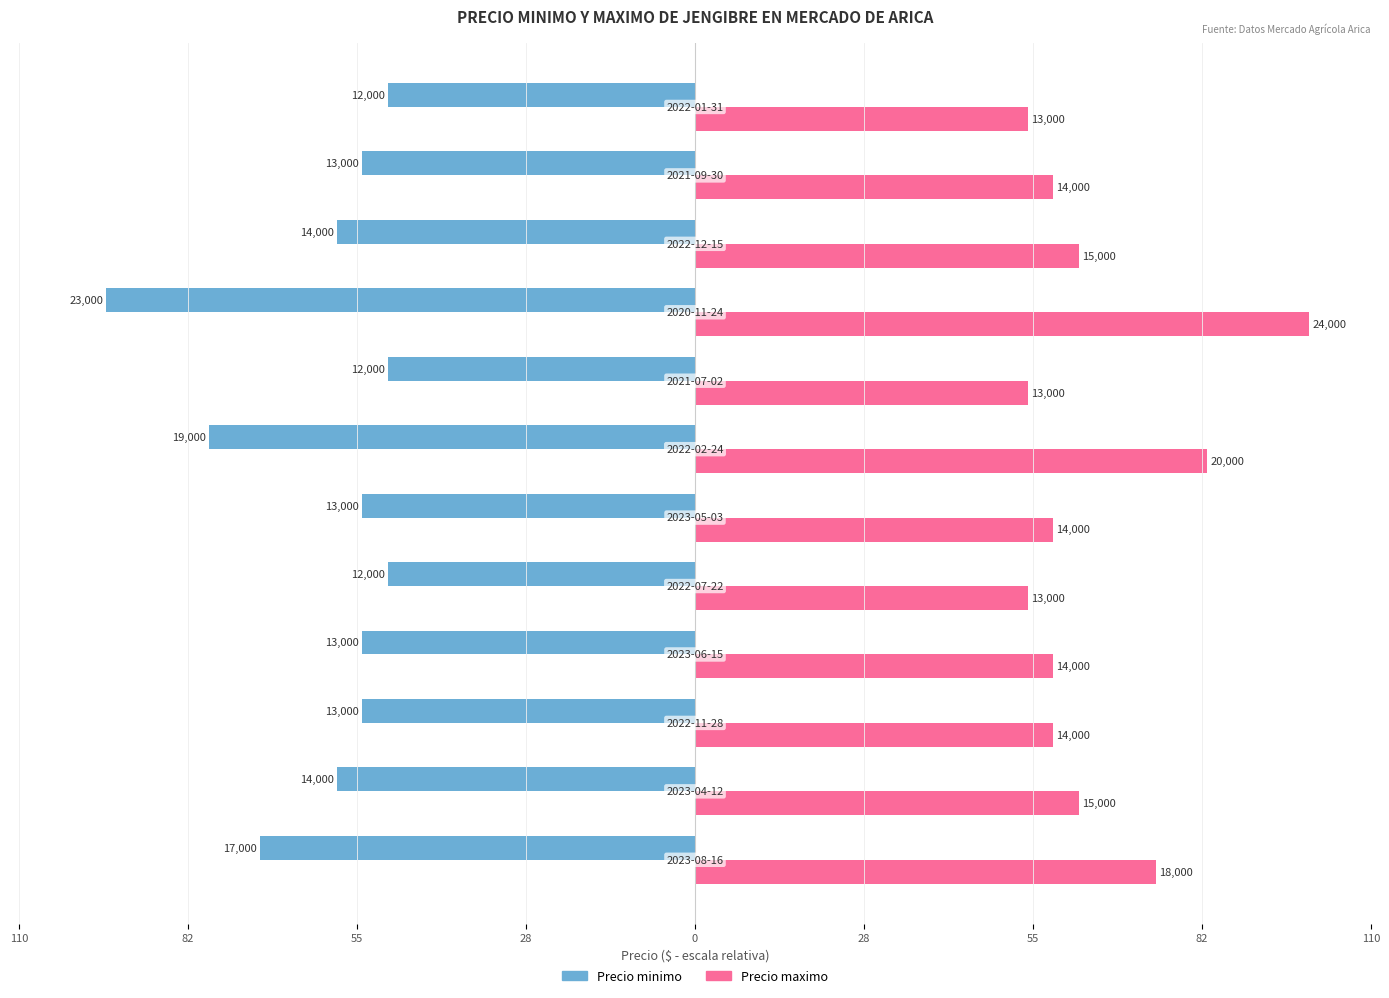

What are all the series names shown in the legend?

Precio minimo, Precio maximo